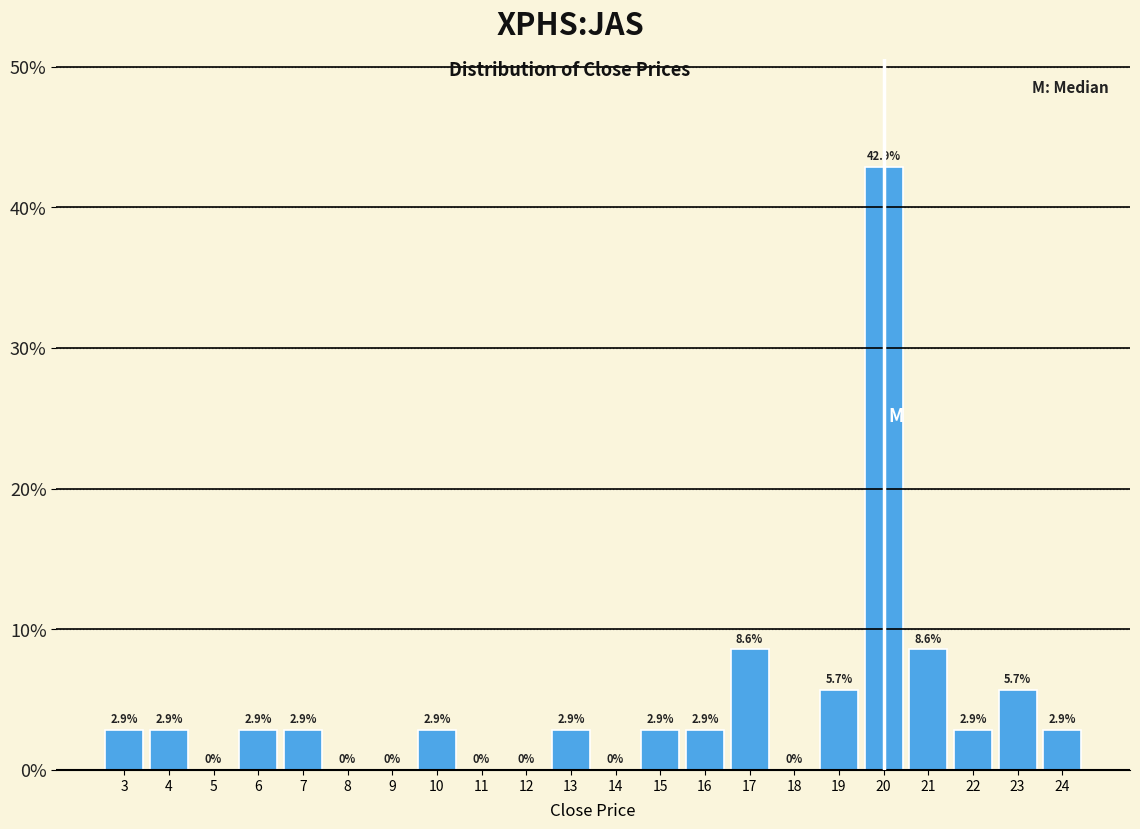

Over which range of the x-axis is the bar tallest?

19.5 to 20.5